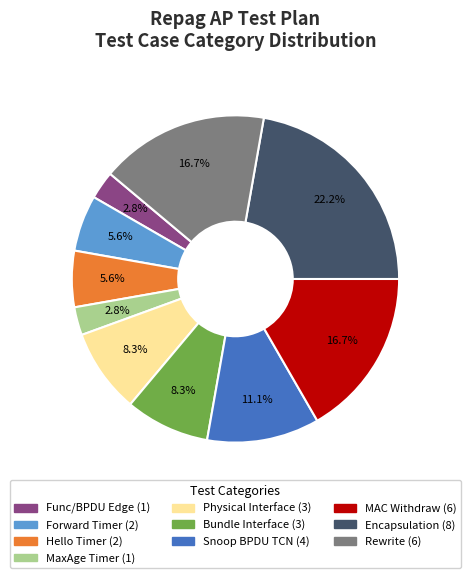

Does any single category account for the majority?

No